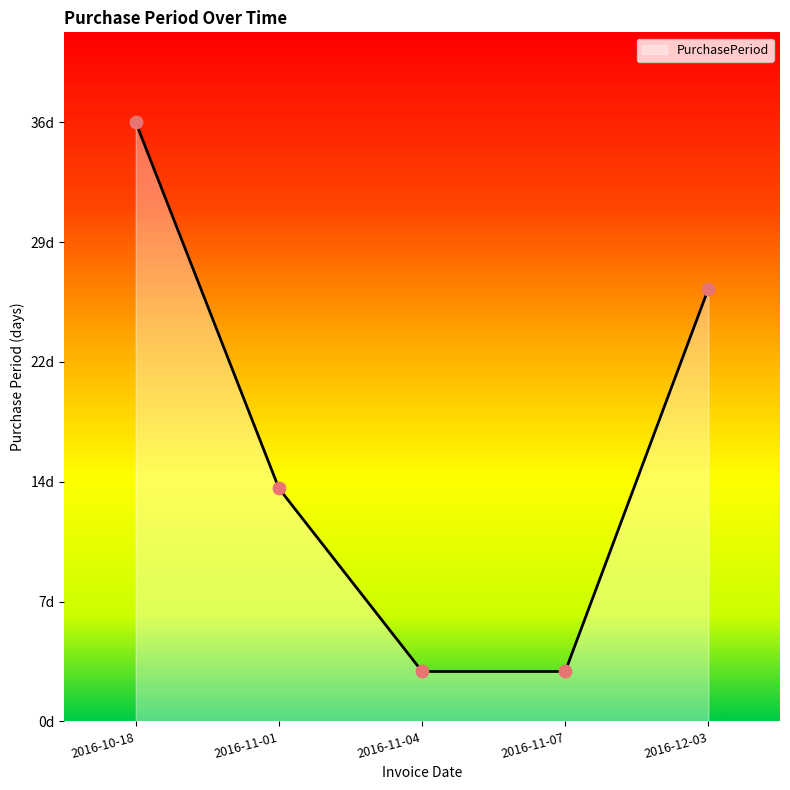

What is the change in value from 2016-11-07 to 2016-12-03?

+23